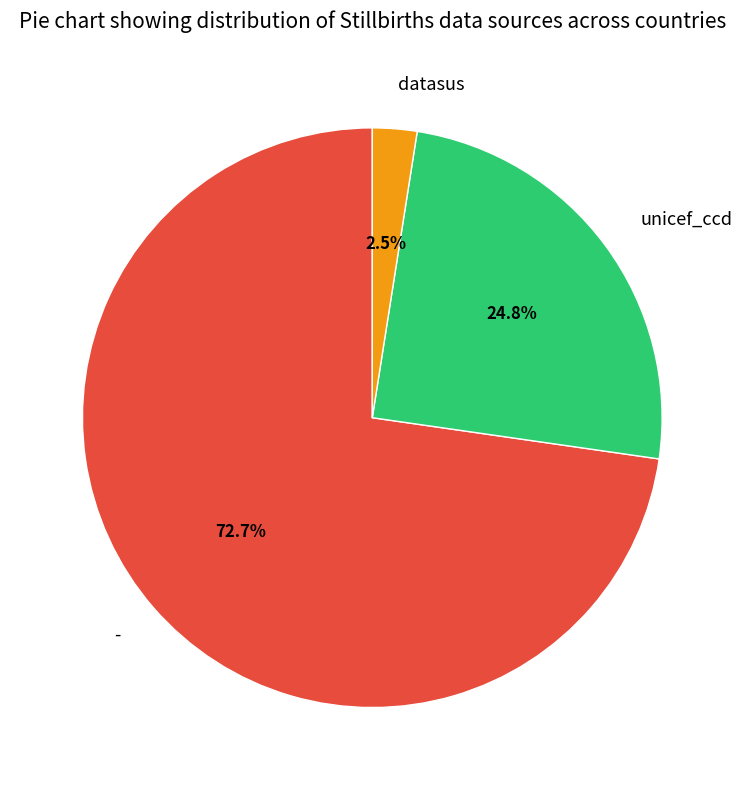

To the nearest percent, what is the difference between the largest and smallest slice percentages?

70%